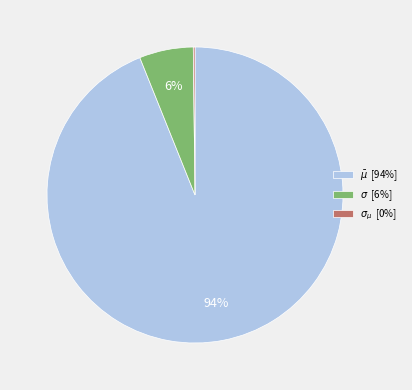

Is there a majority slice in this chart?

Yes